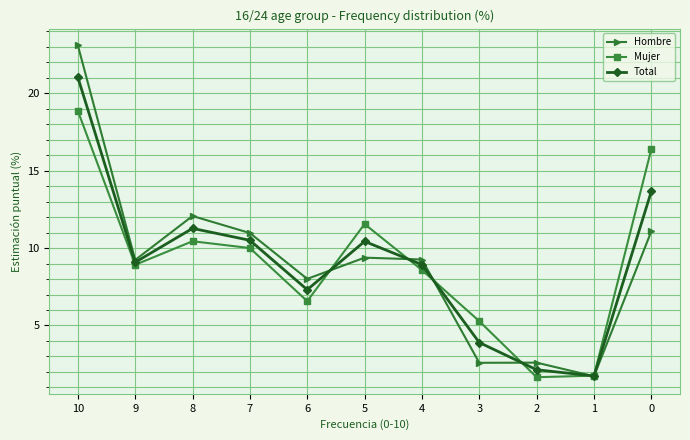

Is it true that Hombre equals 4.6 at 2?

False